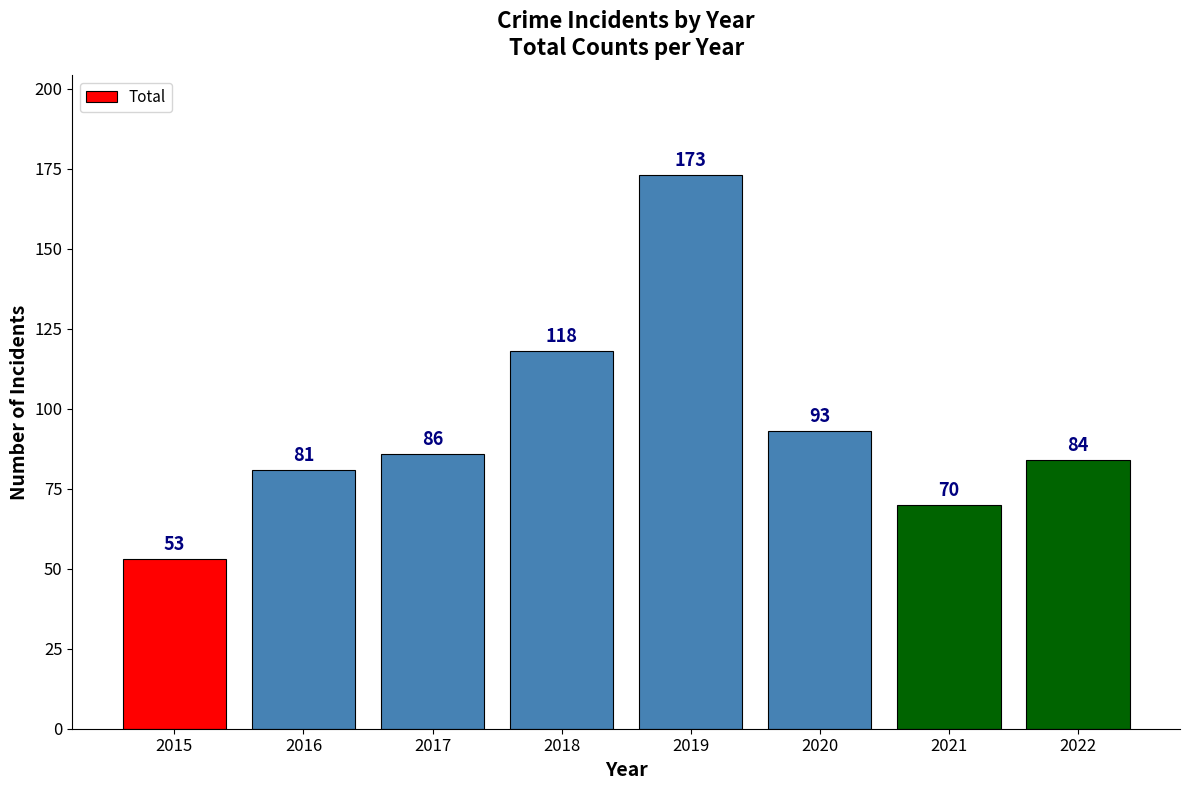

Where is the data nearest to the value 113?

2018